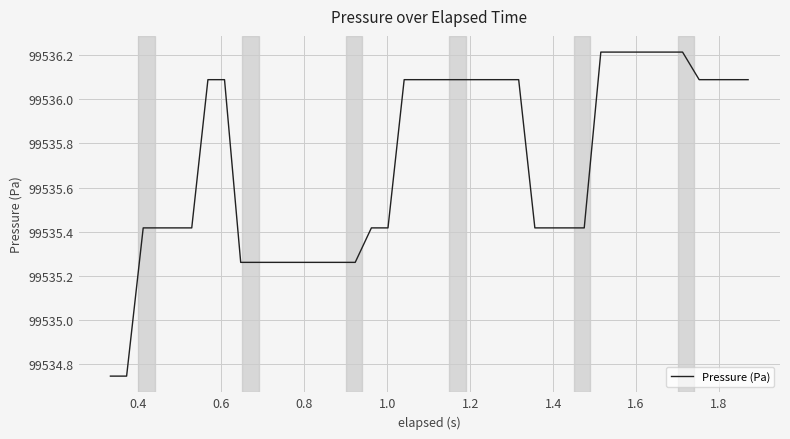

What is the average value?

99535.7